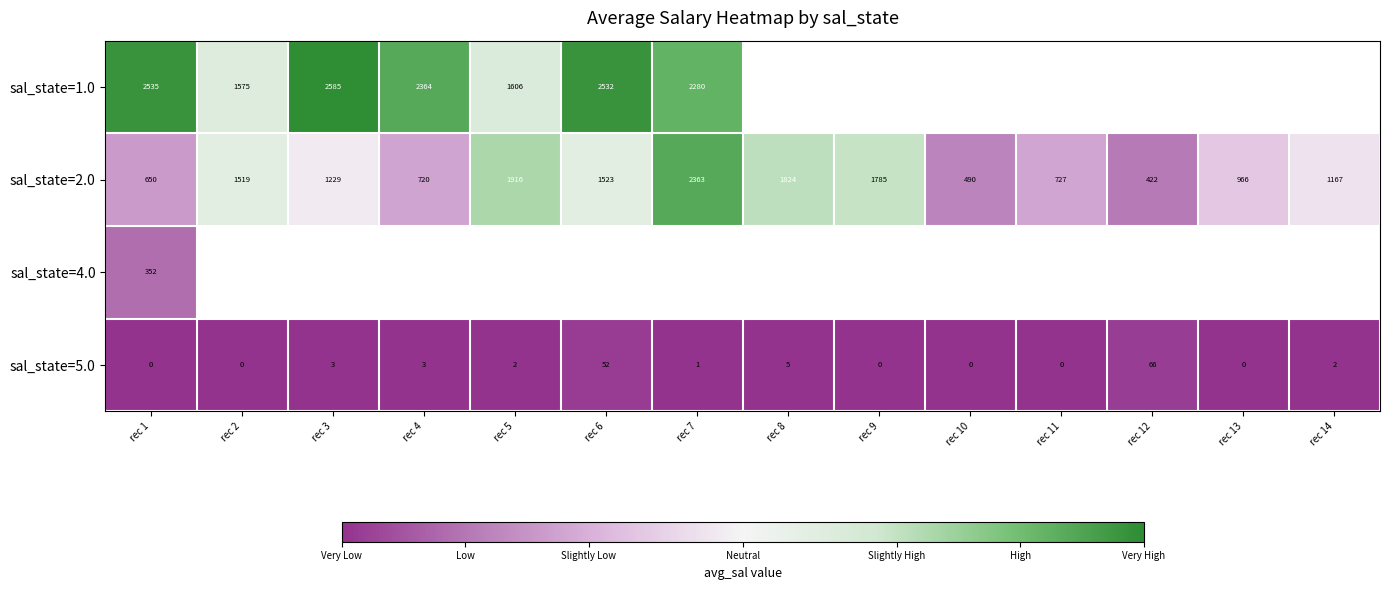

True or false: sal_state=5.0 has a value of 106.2 at rec 12.

False